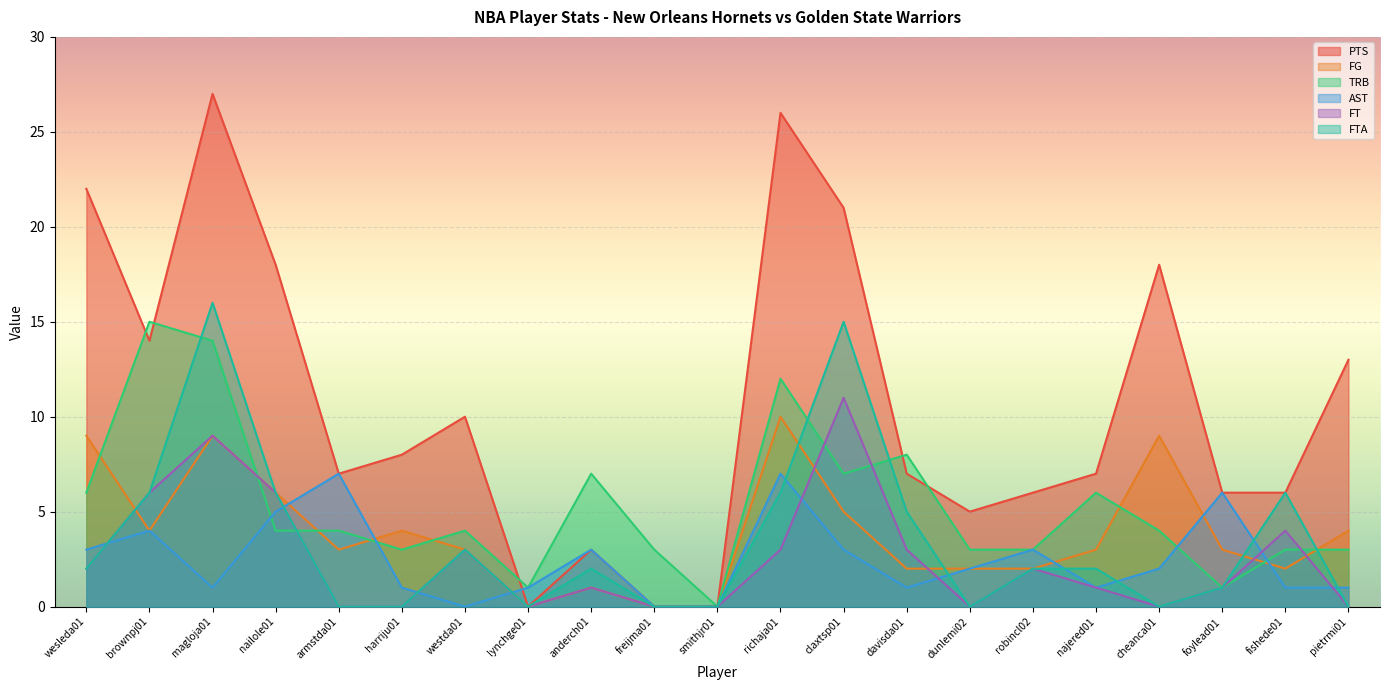

Which series has the largest total across all categories?

PTS